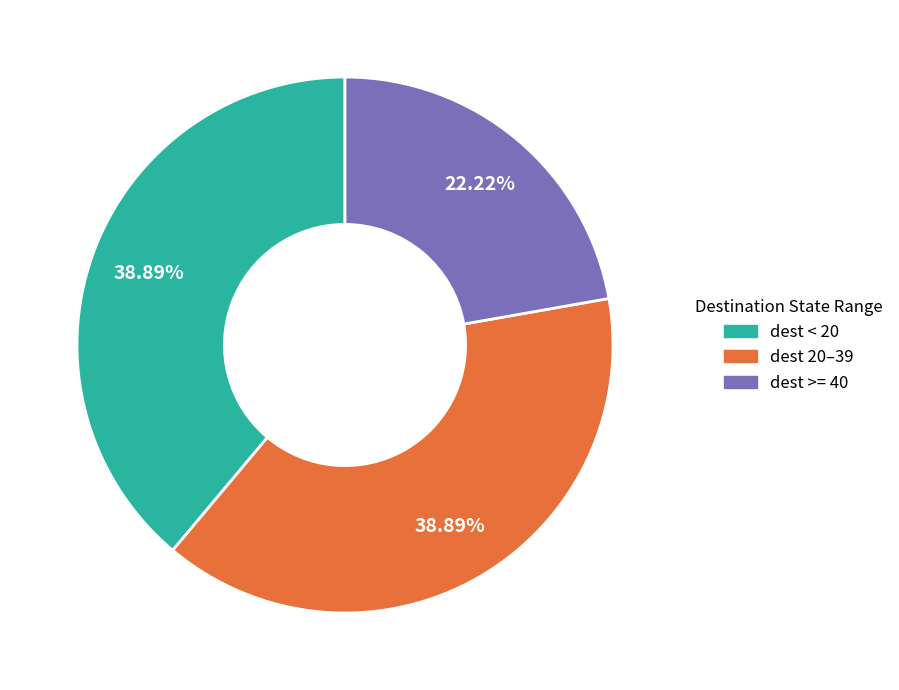

Is there a majority slice in this chart?

No